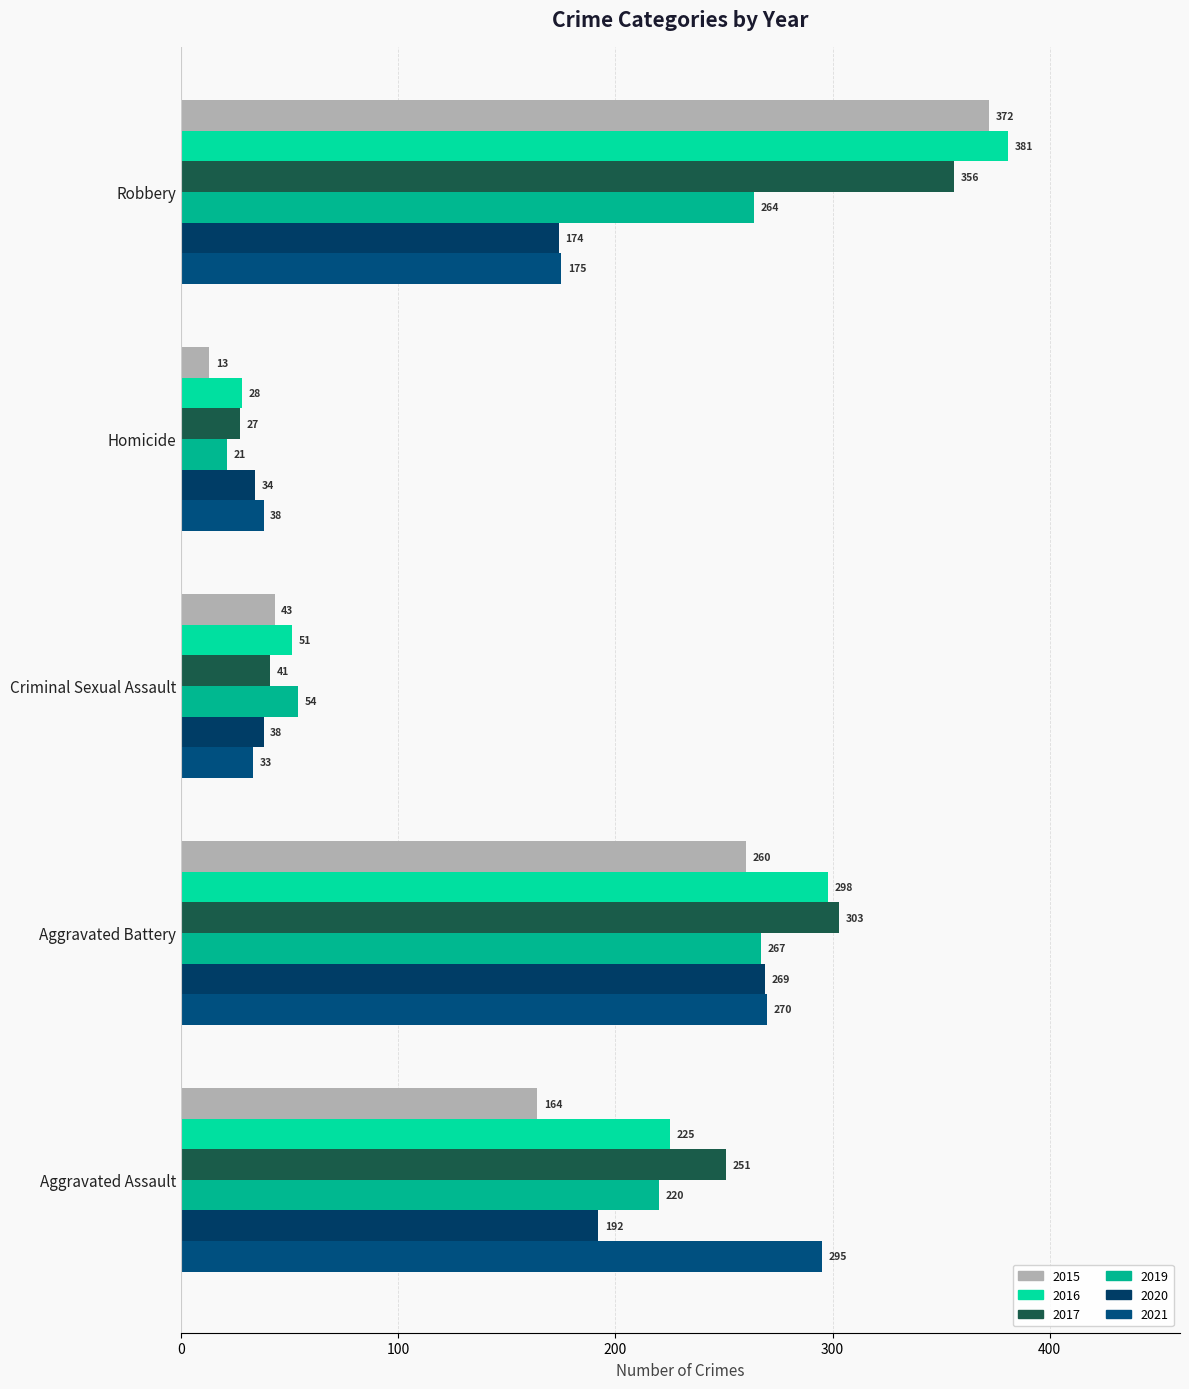

What is the total value across all series at Criminal Sexual Assault?

260